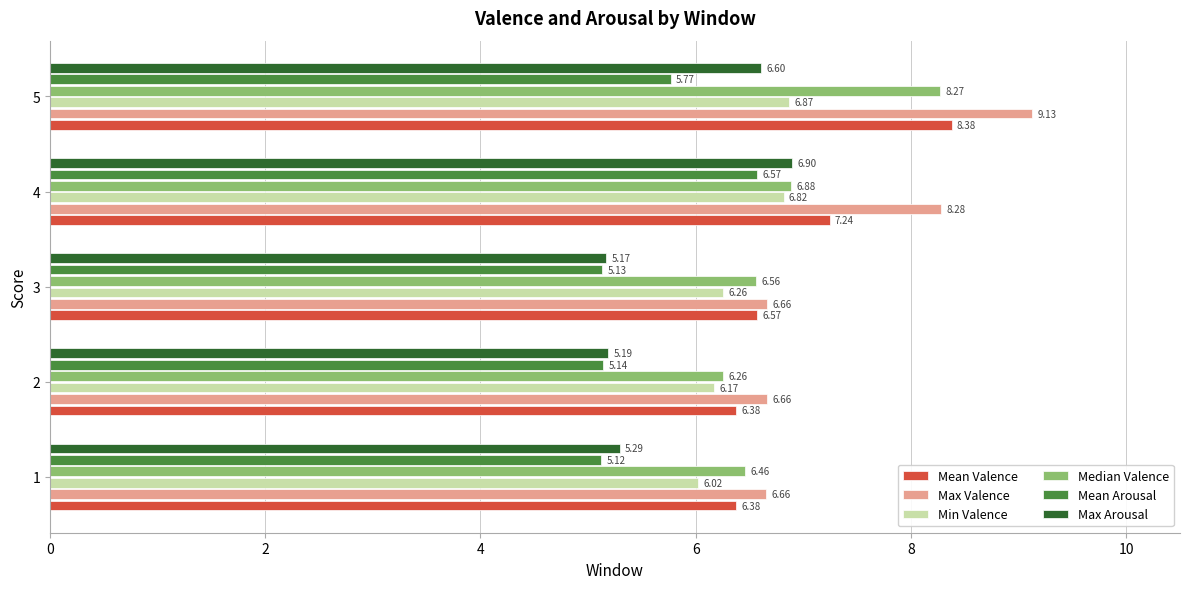

Rank the categories by Mean Arousal value from lowest to highest.

1, 3, 2, 5, 4